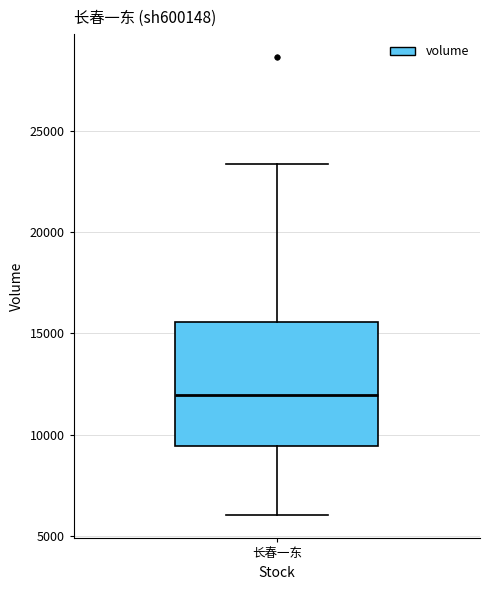

Read this box plot against the y-axis: the position of the median line, the range covered by the box, and the ends of both whiskers. The values are not printed on the chart, so give them approximately, as read against the axis.

median 12000, box 9500 to 15500, whiskers 6000 to 23500